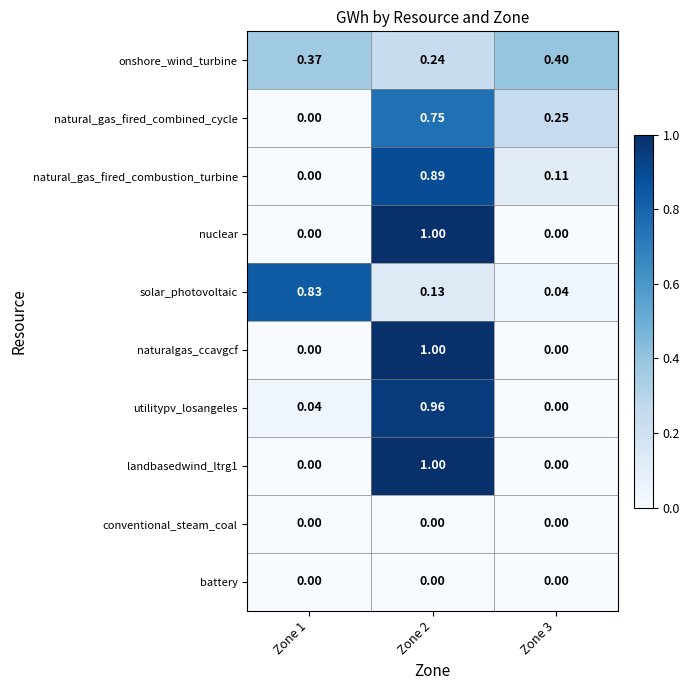

Which label corresponds to the largest value in the chart?

Zone 2